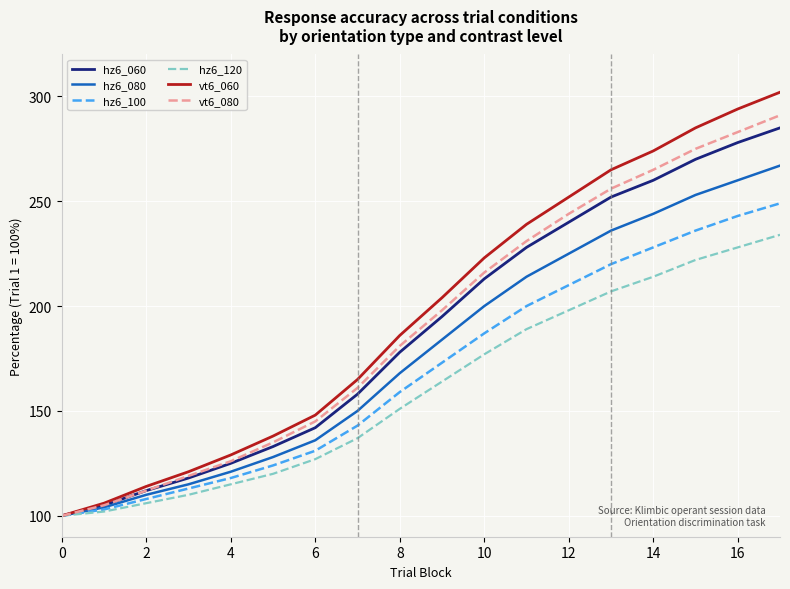

What is the minimum value shown in the chart?

100